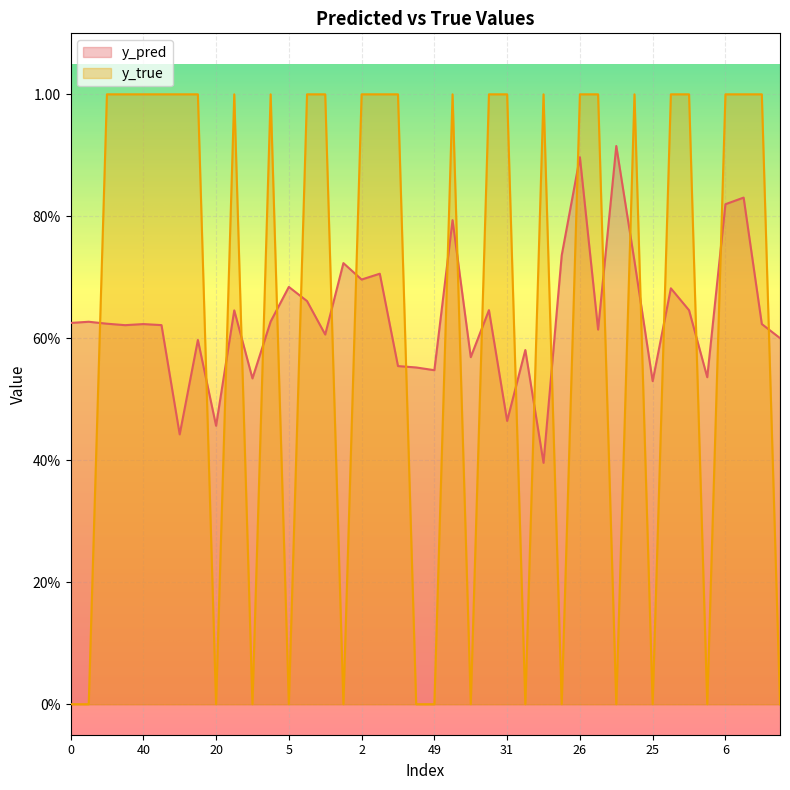

What is the average value of the y_true series?

0.6